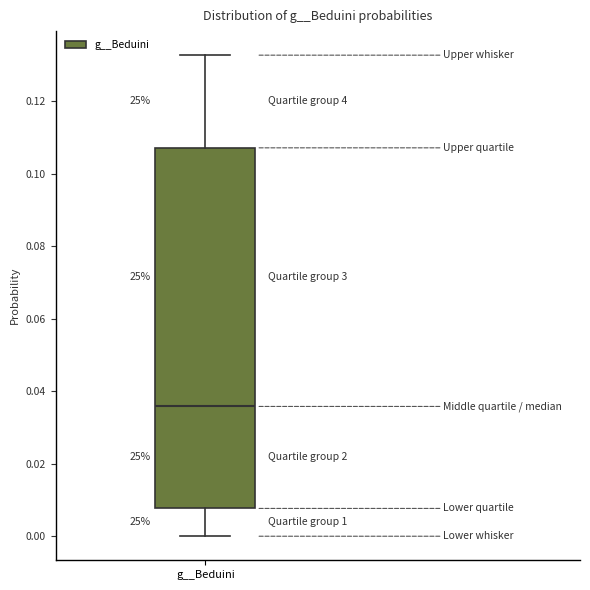

Where is the lower edge of the box for g__Beduini on the y-axis? The values are not printed on the chart, so give them approximately, as read against the axis.

0.008